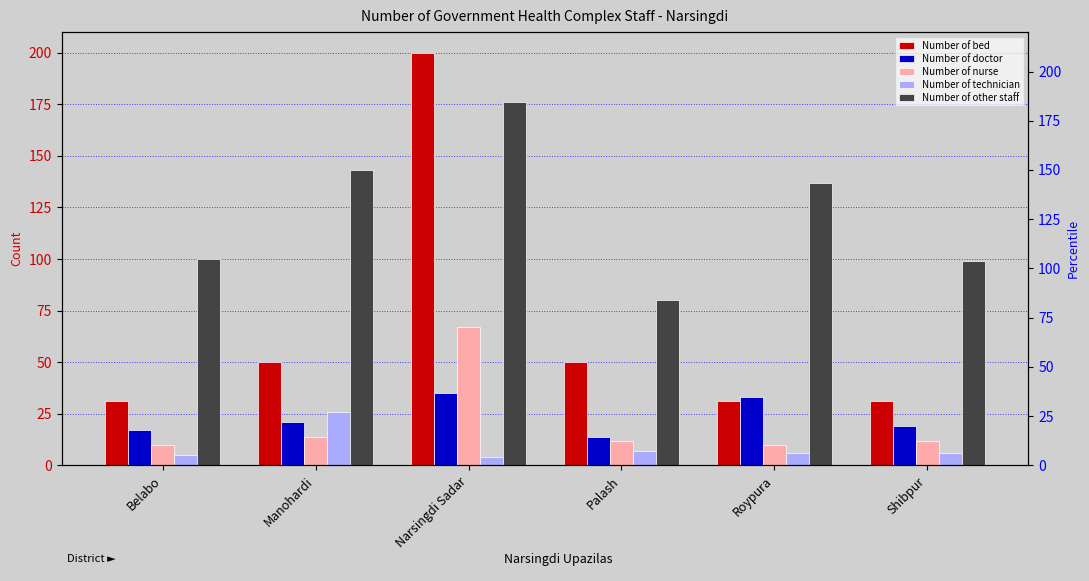

Reading right to left, extract all data points from this chart.

Number of bed: 31	31	50	200	50	31
Number of doctor: 19	33	14	35	21	17
Number of nurse: 12	10	12	67	14	10
Number of technician: 6	6	7	4	26	5
Number of other staff: 99	137	80	176	143	100